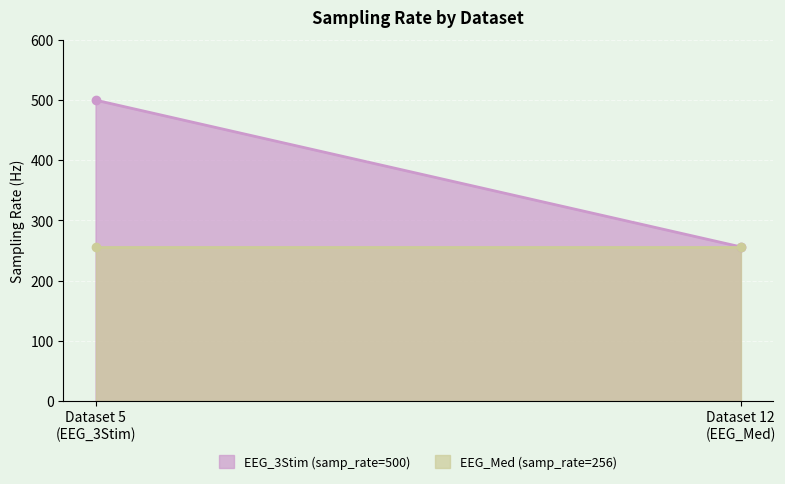

What is the ratio of the value at 12 to the value at 5?

0.5